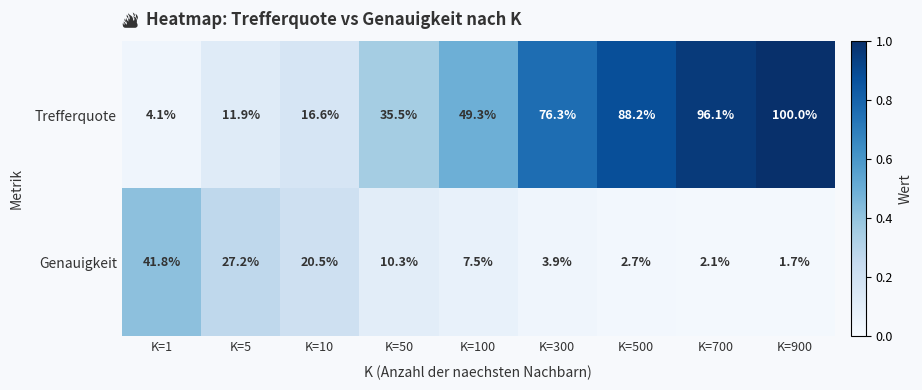

Rank the series by their average value, from lowest to highest.

Genauigkeit, Trefferquote